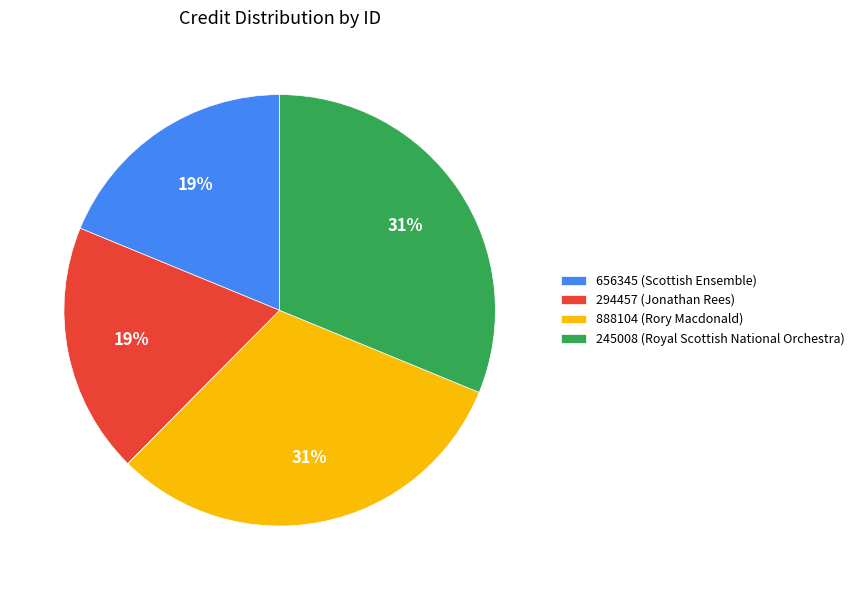

Does 294457 (Jonathan Rees) account for over 50% of the chart?

No